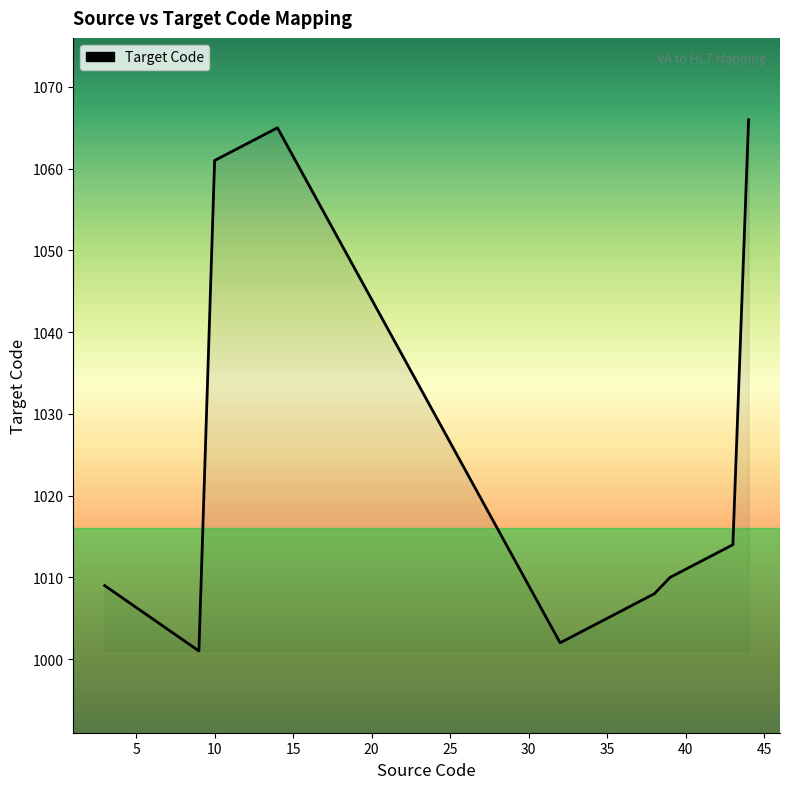

What is the greatest value displayed?

1066